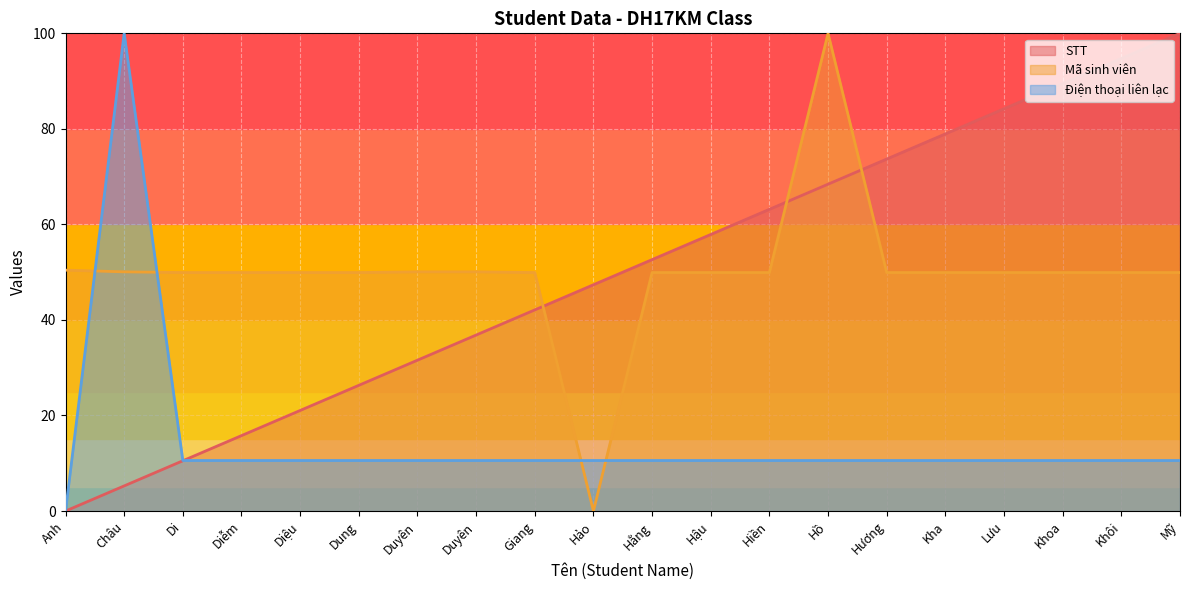

What is the label of the 13th point from the left?

Hiền